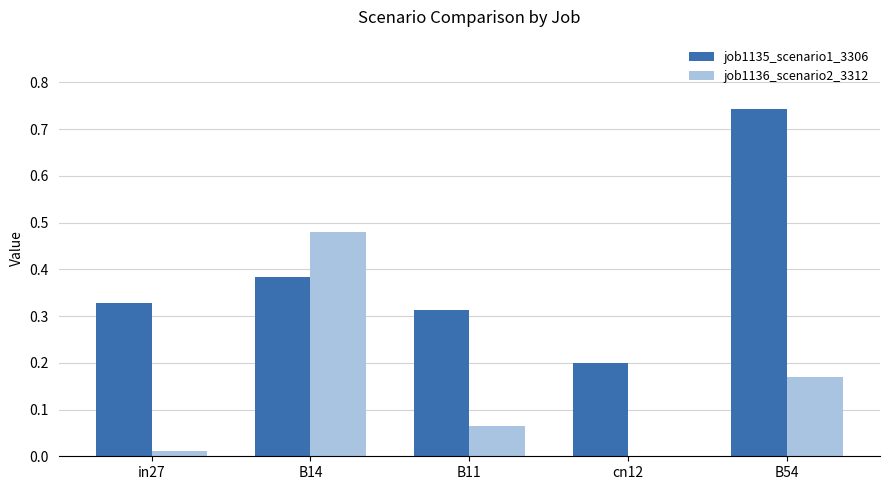

Which series has the largest total across all categories?

job1135_scenario1_3306